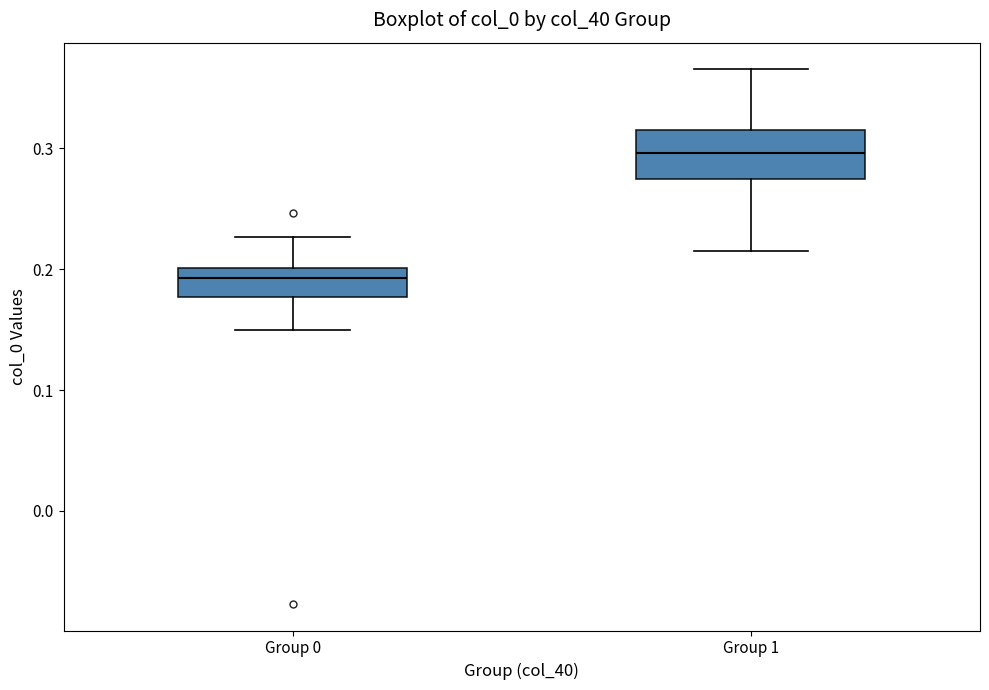

Reading left to right, read every box against the y-axis: the position of its median line, the range the box covers, and the ends of its whiskers. The values are not printed on the chart, so give them approximately, as read against the axis.

Group 0: median 0.19, box 0.18 to 0.20, whiskers 0.15 to 0.23
Group 1: median 0.30, box 0.28 to 0.32, whiskers 0.22 to 0.37